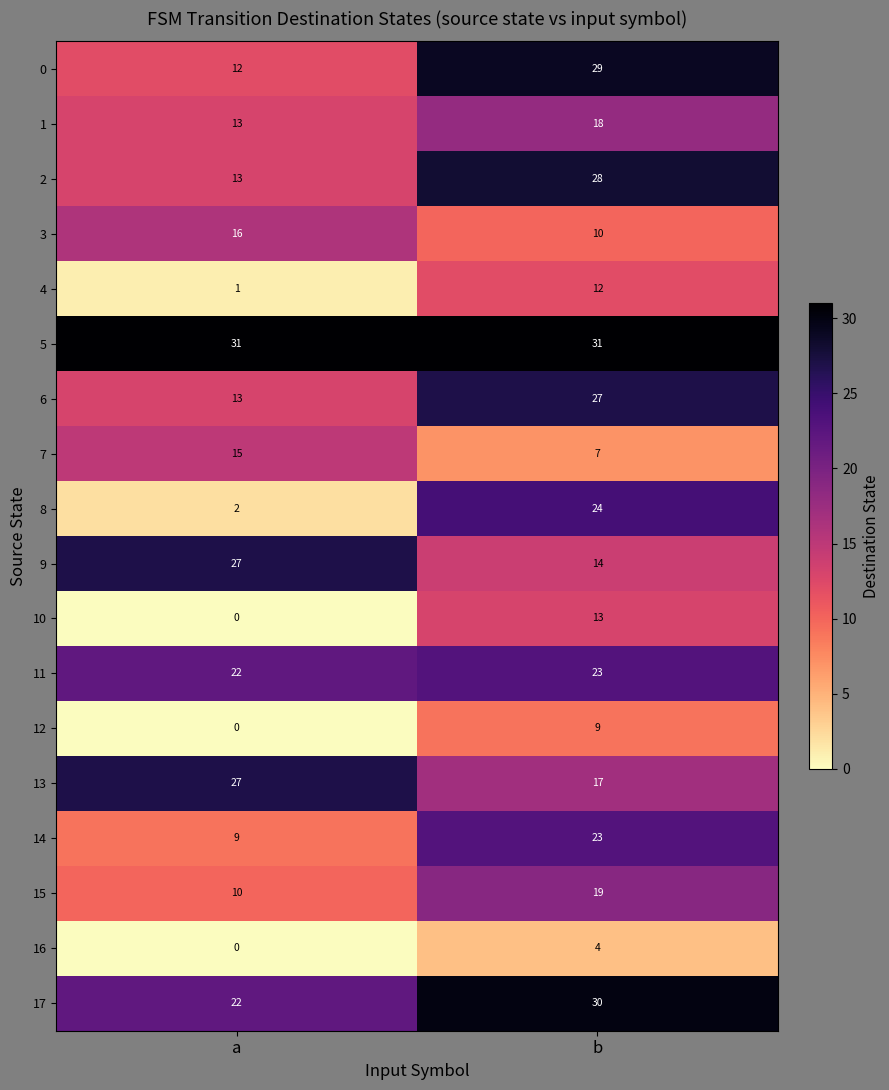

At which category does the chart reach its minimum across all series?

a